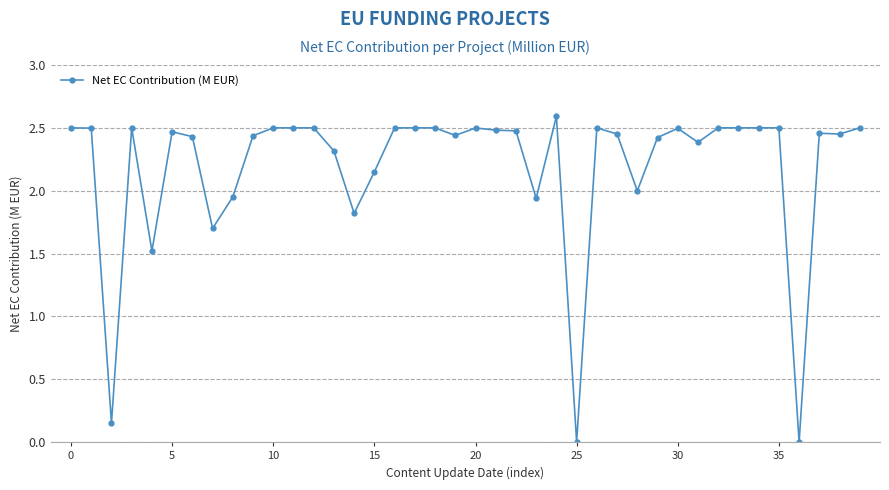

What is the value of the 5th point from the left?

1.5